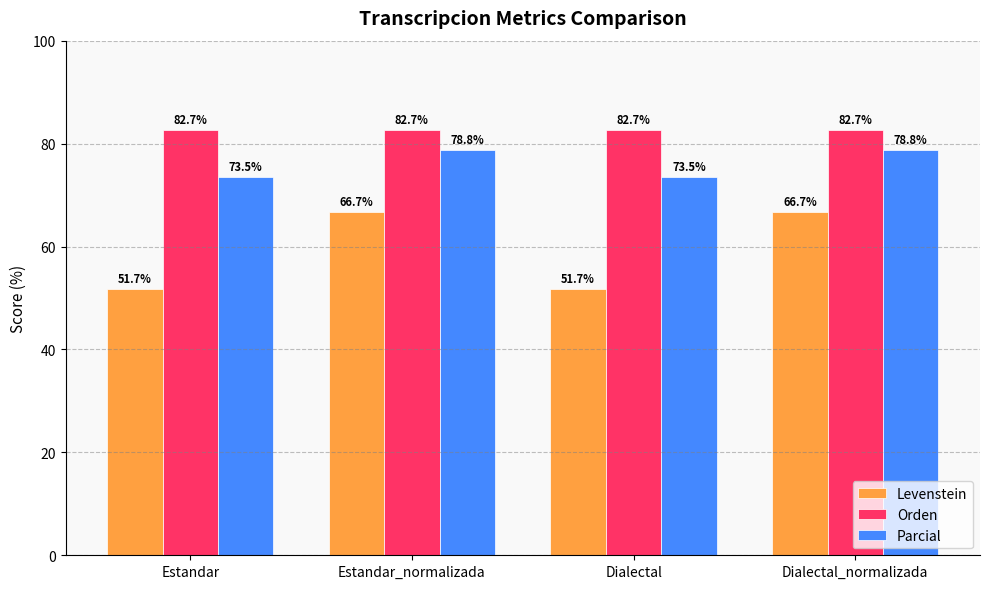

Reading left to right, extract all data points from this chart.

Levenstein: 51.7	66.7	51.7	66.7
Orden: 82.7	82.7	82.7	82.7
Parcial: 73.5	78.8	73.5	78.8